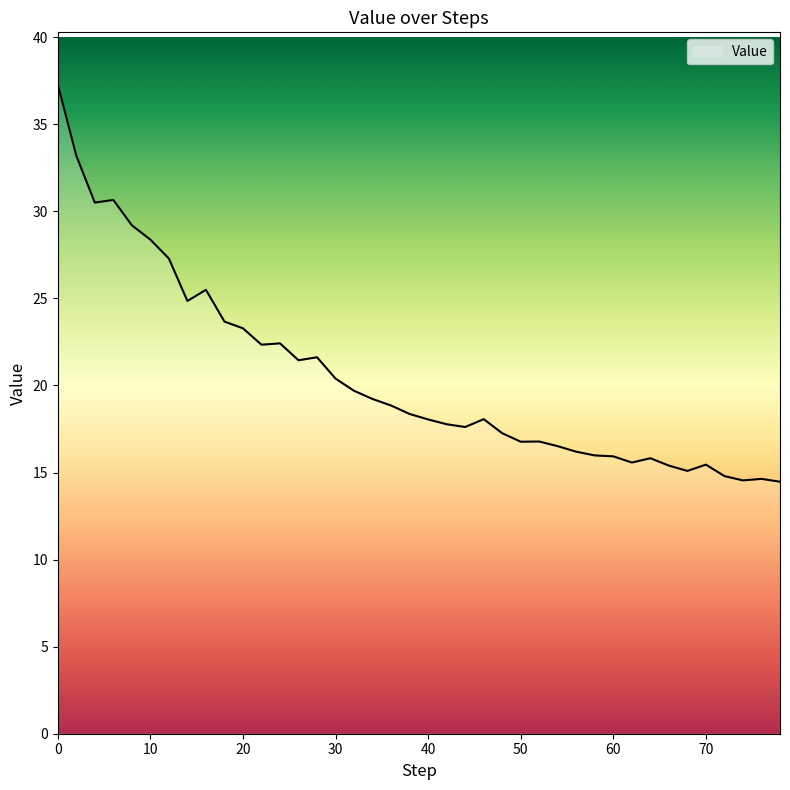

How many lines are shown in the chart?

1